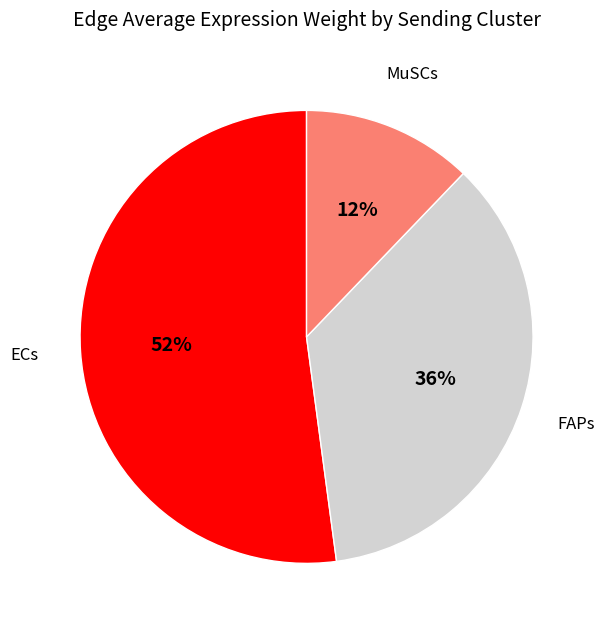

How many segments does this pie chart have?

3